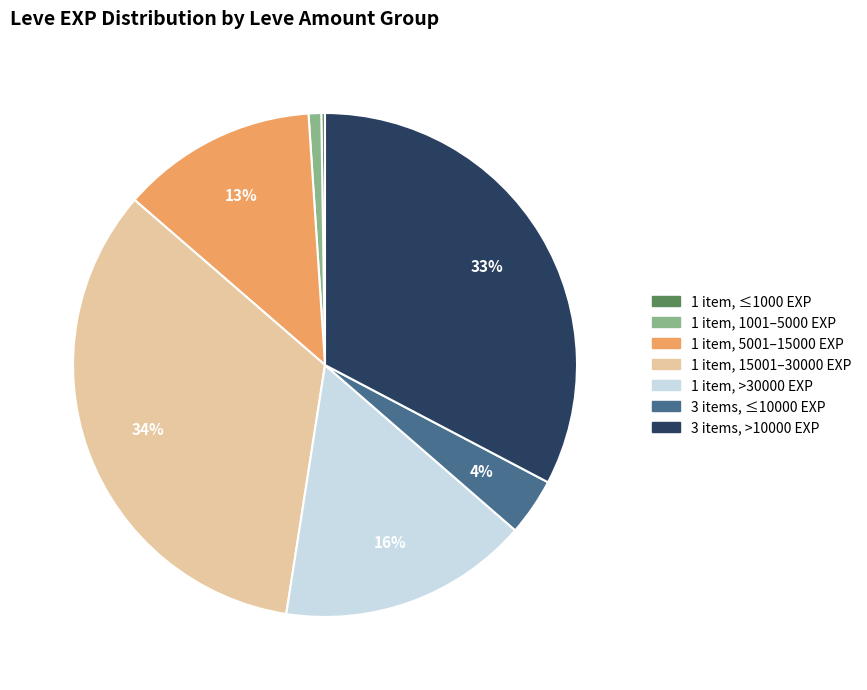

Is there a majority slice in this chart?

No